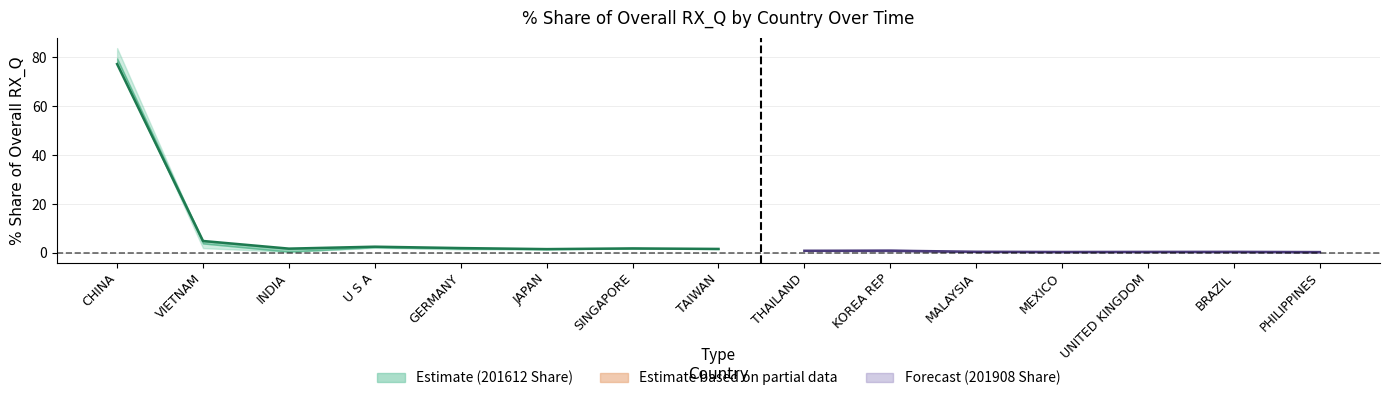

The chart shows a value of 2.7 at SINGAPORE. True or false?

False